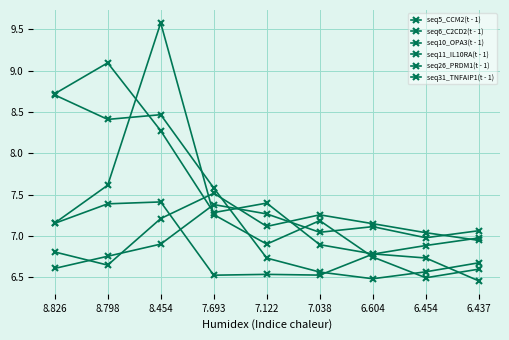

How many values in the seq5_CCM2(t - 1) series are below 7?

4